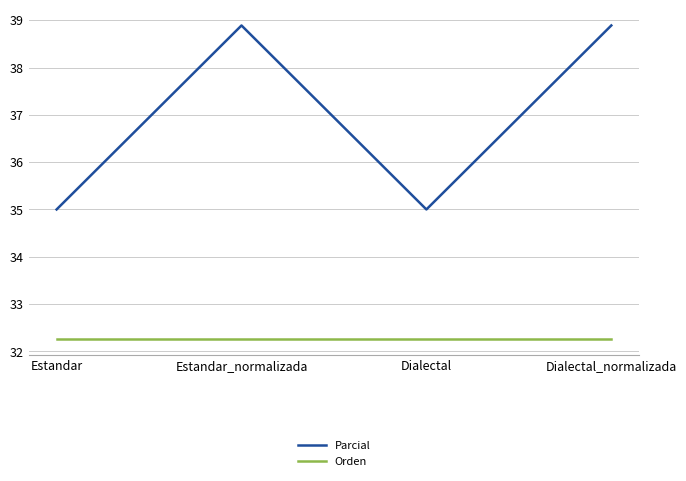

What is the minimum value for Parcial?

35.0